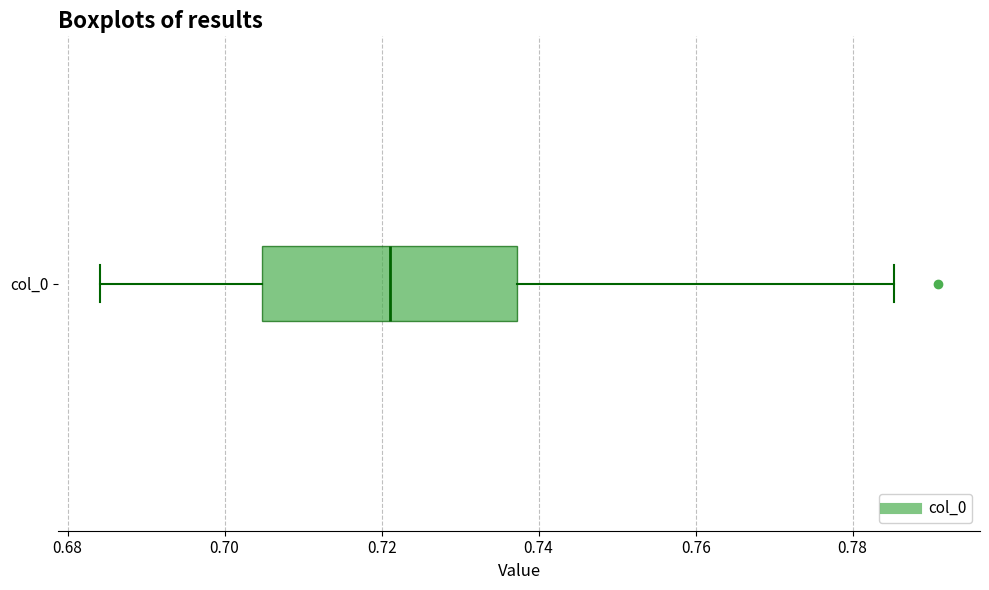

Where does the left whisker of the box for col_0 end on the x-axis? The values are not printed on the chart, so give them approximately, as read against the axis.

0.684